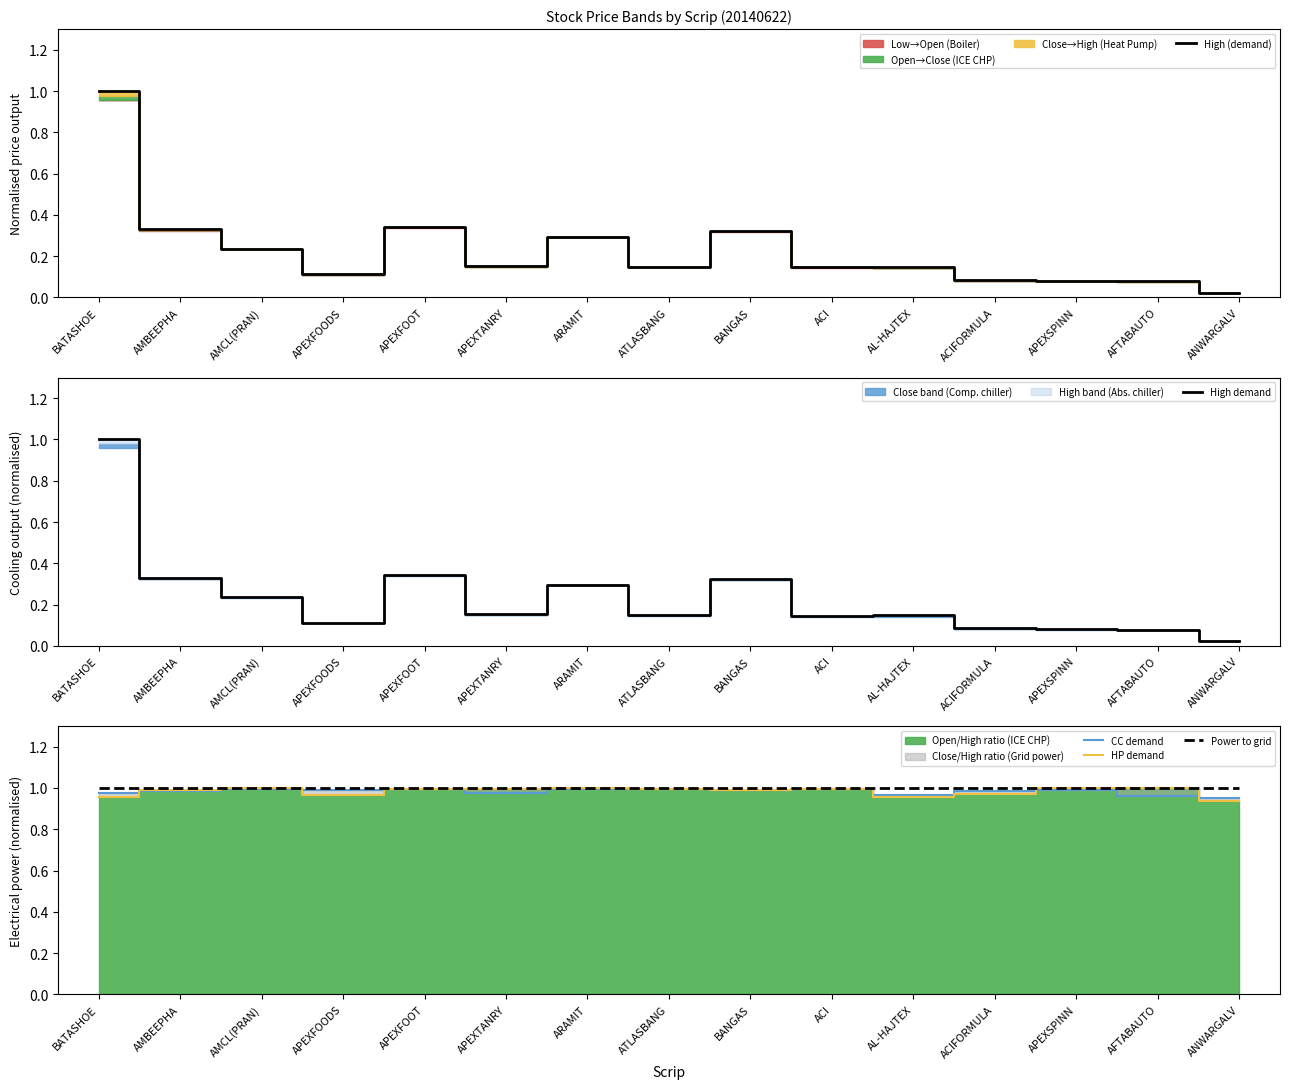

How many times do CC demand and High demand cross each other?

1